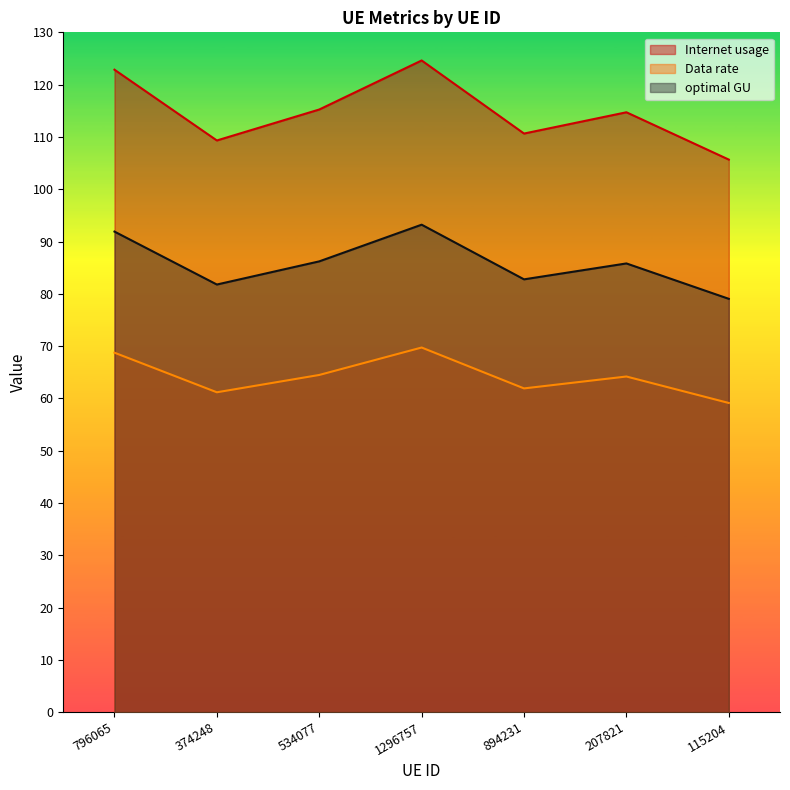

What is the smallest value displayed?

59.1